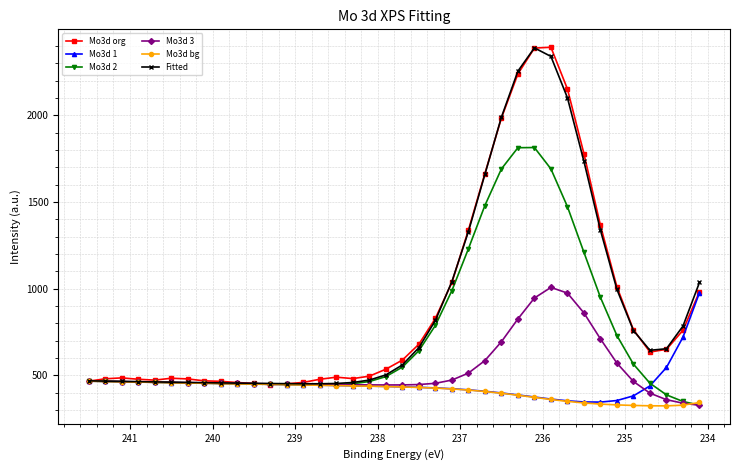

Which series has the largest range (max minus min)?

Mo3d org